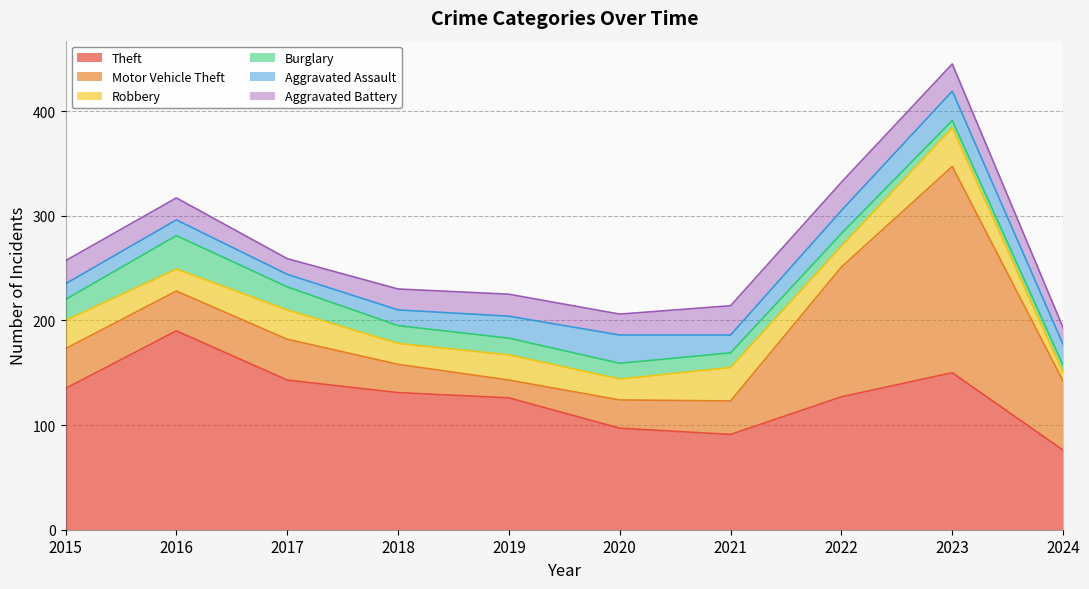

True or false: Aggravated Battery has a value of 20 at 2018.

True